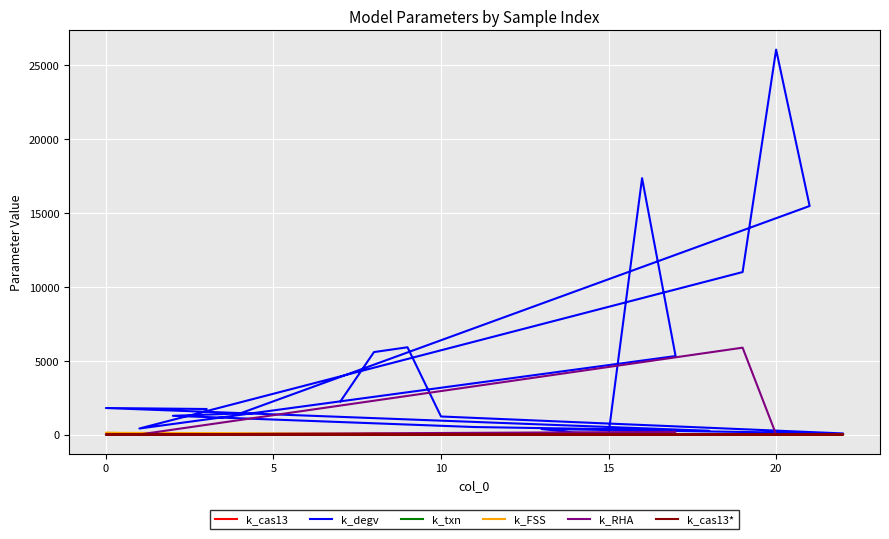

Which series has the largest range (max minus min)?

k_degv